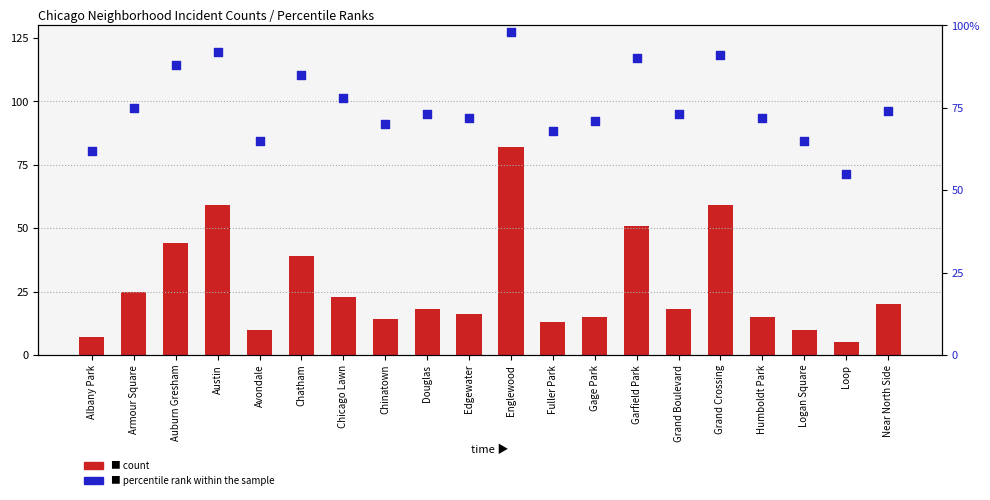

Is the value of percentile rank within the sample at Grand Crossing greater than the value of count at Auburn Gresham?

Yes